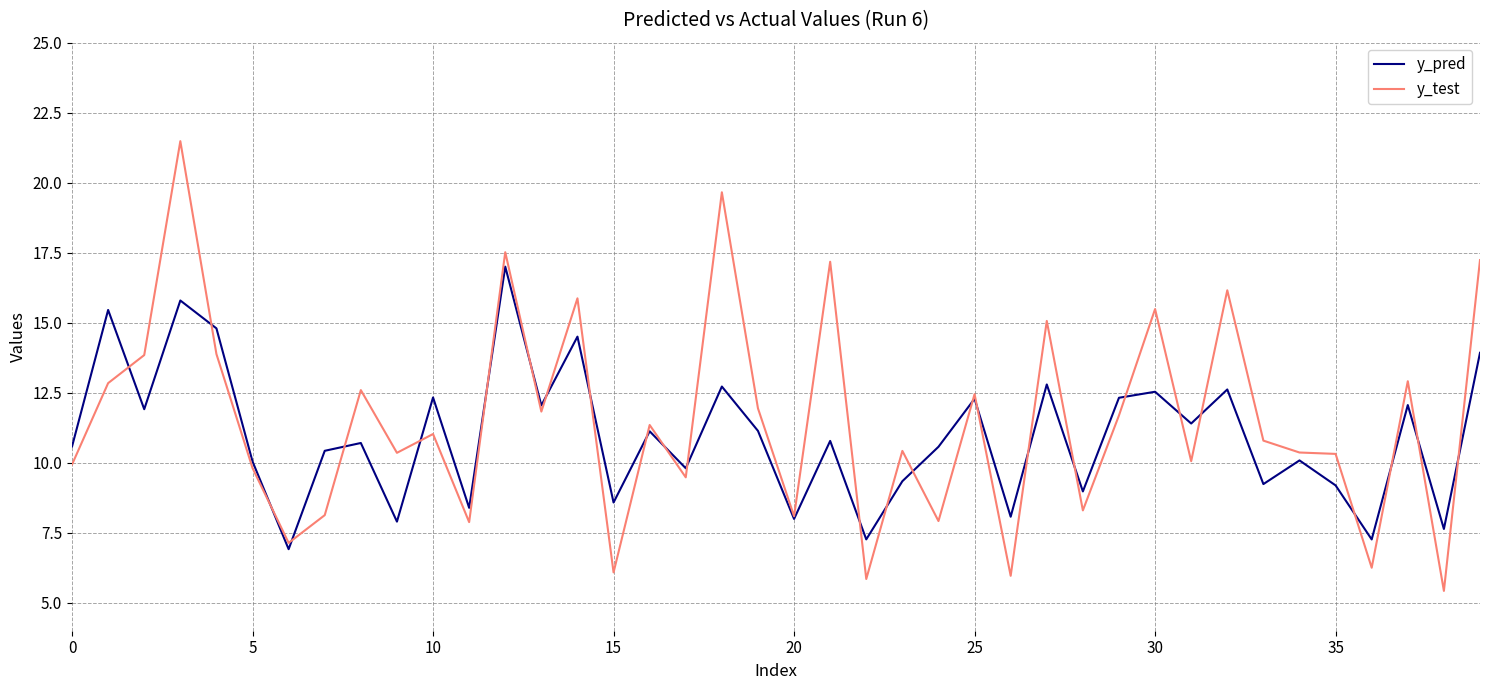

Which series has the widest spread of values?

y_test